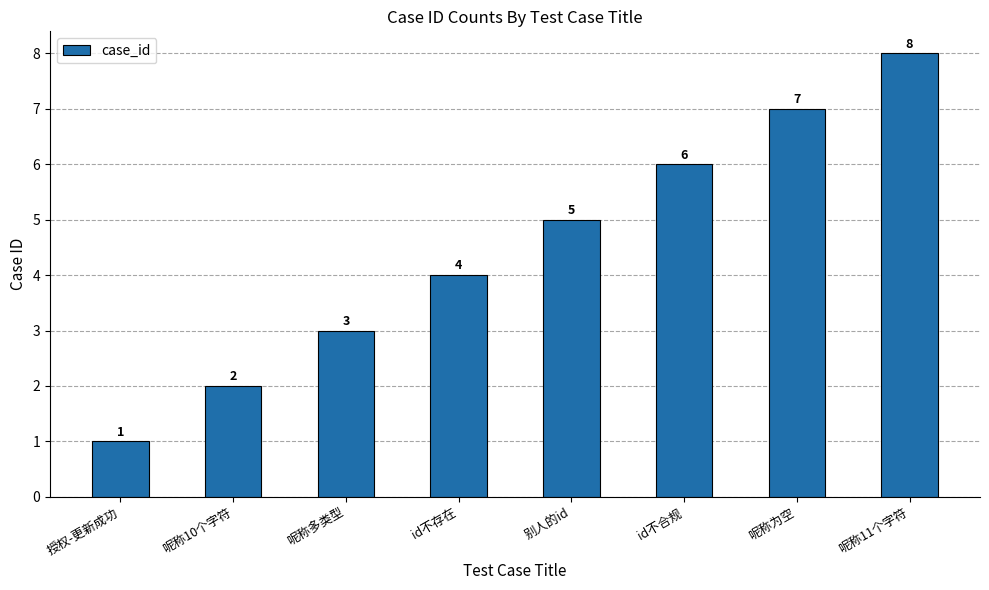

Reading left to right, transcribe all the data shown in this chart.

授权-更新成功=1	呢称10个字符=2	呢称多类型=3	id不存在=4	别人的id=5	id不合规=6	呢称为空=7	呢称11个字符=8